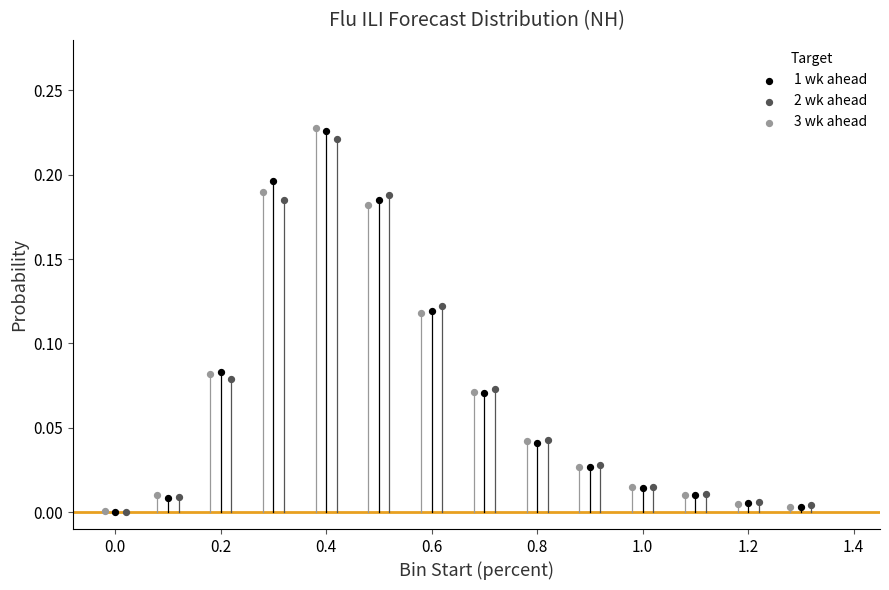

Which series has the widest spread of Y values?

3 wk ahead